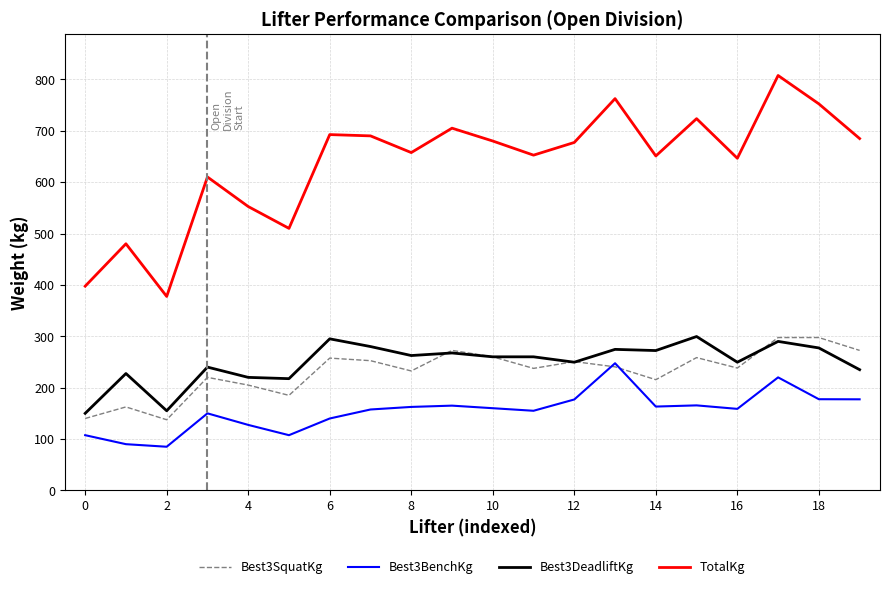

What is the greatest value displayed?

807.5